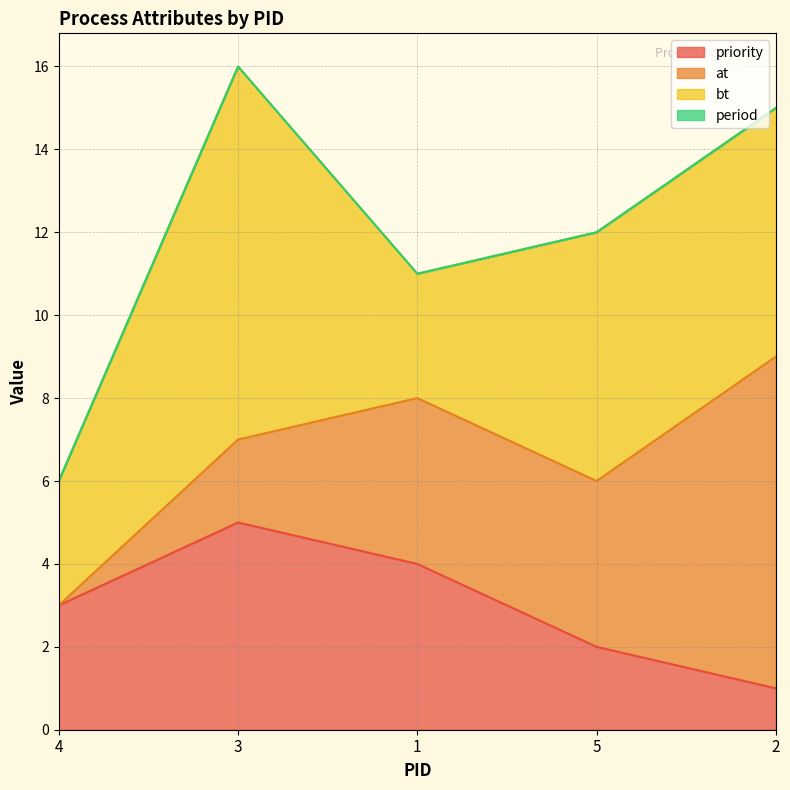

What is the difference between the maximum and minimum values in the at series?

8